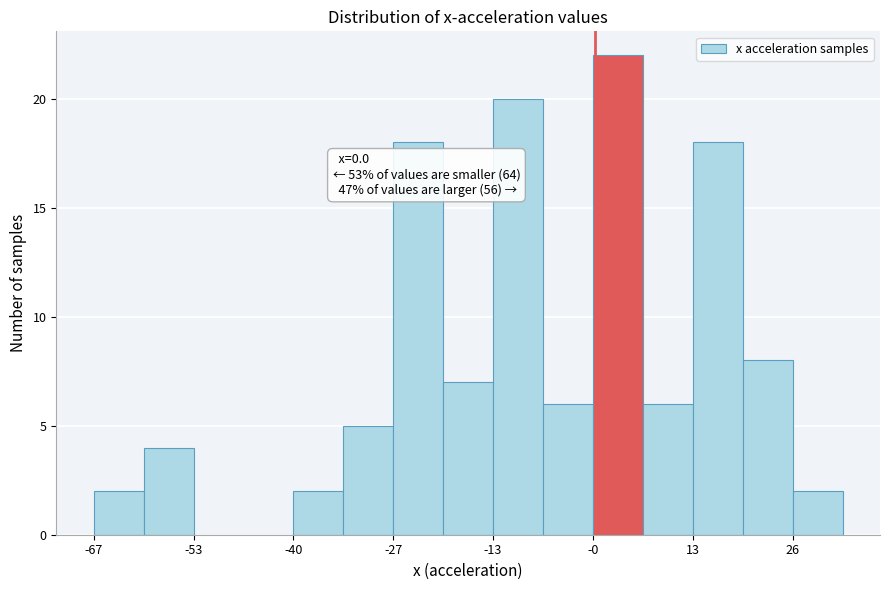

Around what value on the x-axis is the tallest bar? Give the approximate position of its centre, as read against the axis.

4